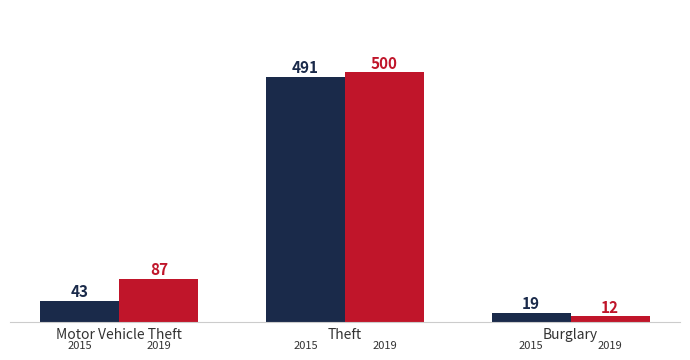

At which category is the sum across all series the highest?

Theft